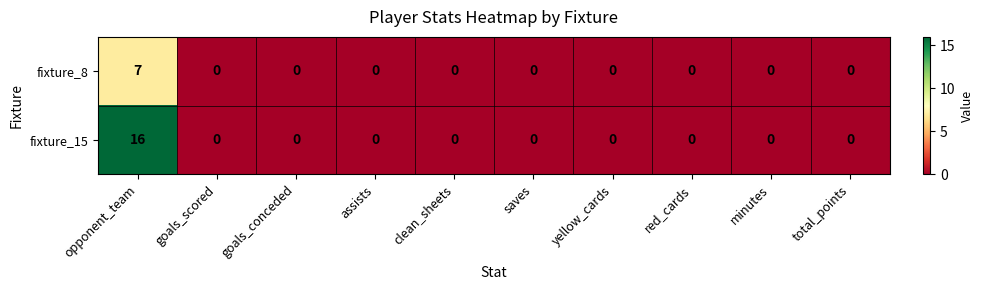

At how many categories does at least one series exceed 5?

1